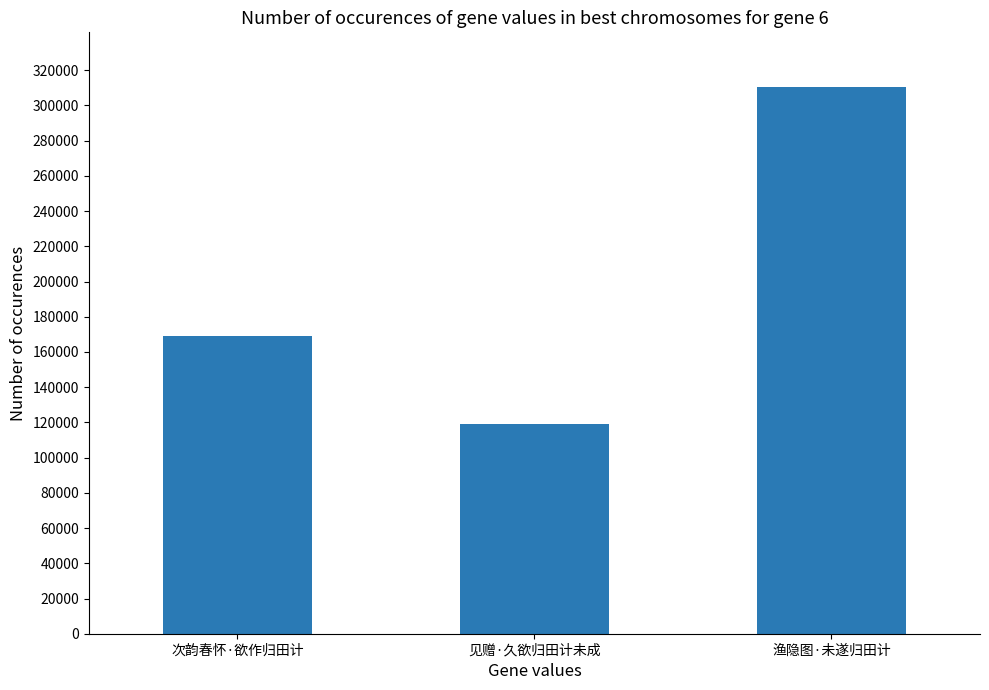

What position from the left is 渔隐图·未遂归田计?

3